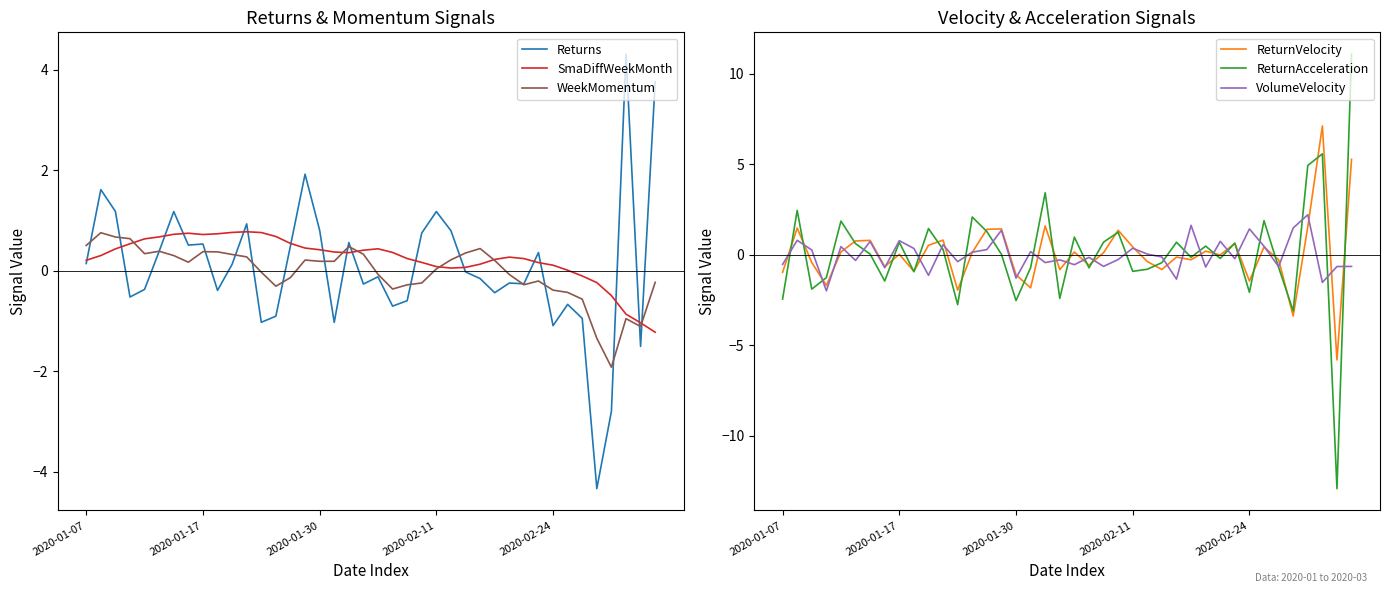

True or false: ReturnAcceleration and WeekMomentum intersect in this chart.

True